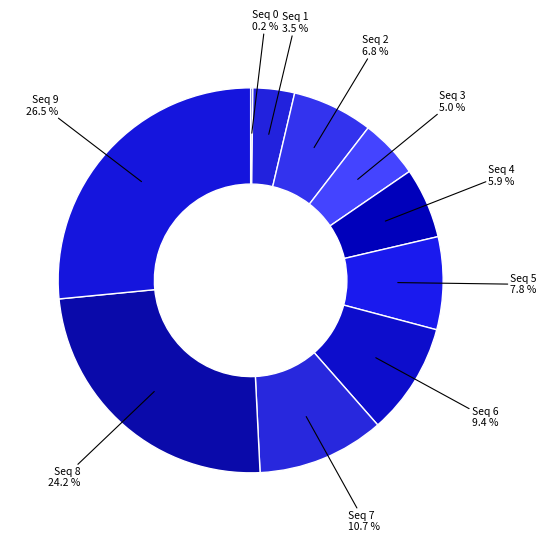

To the nearest percent, what is the average slice percentage?

10%